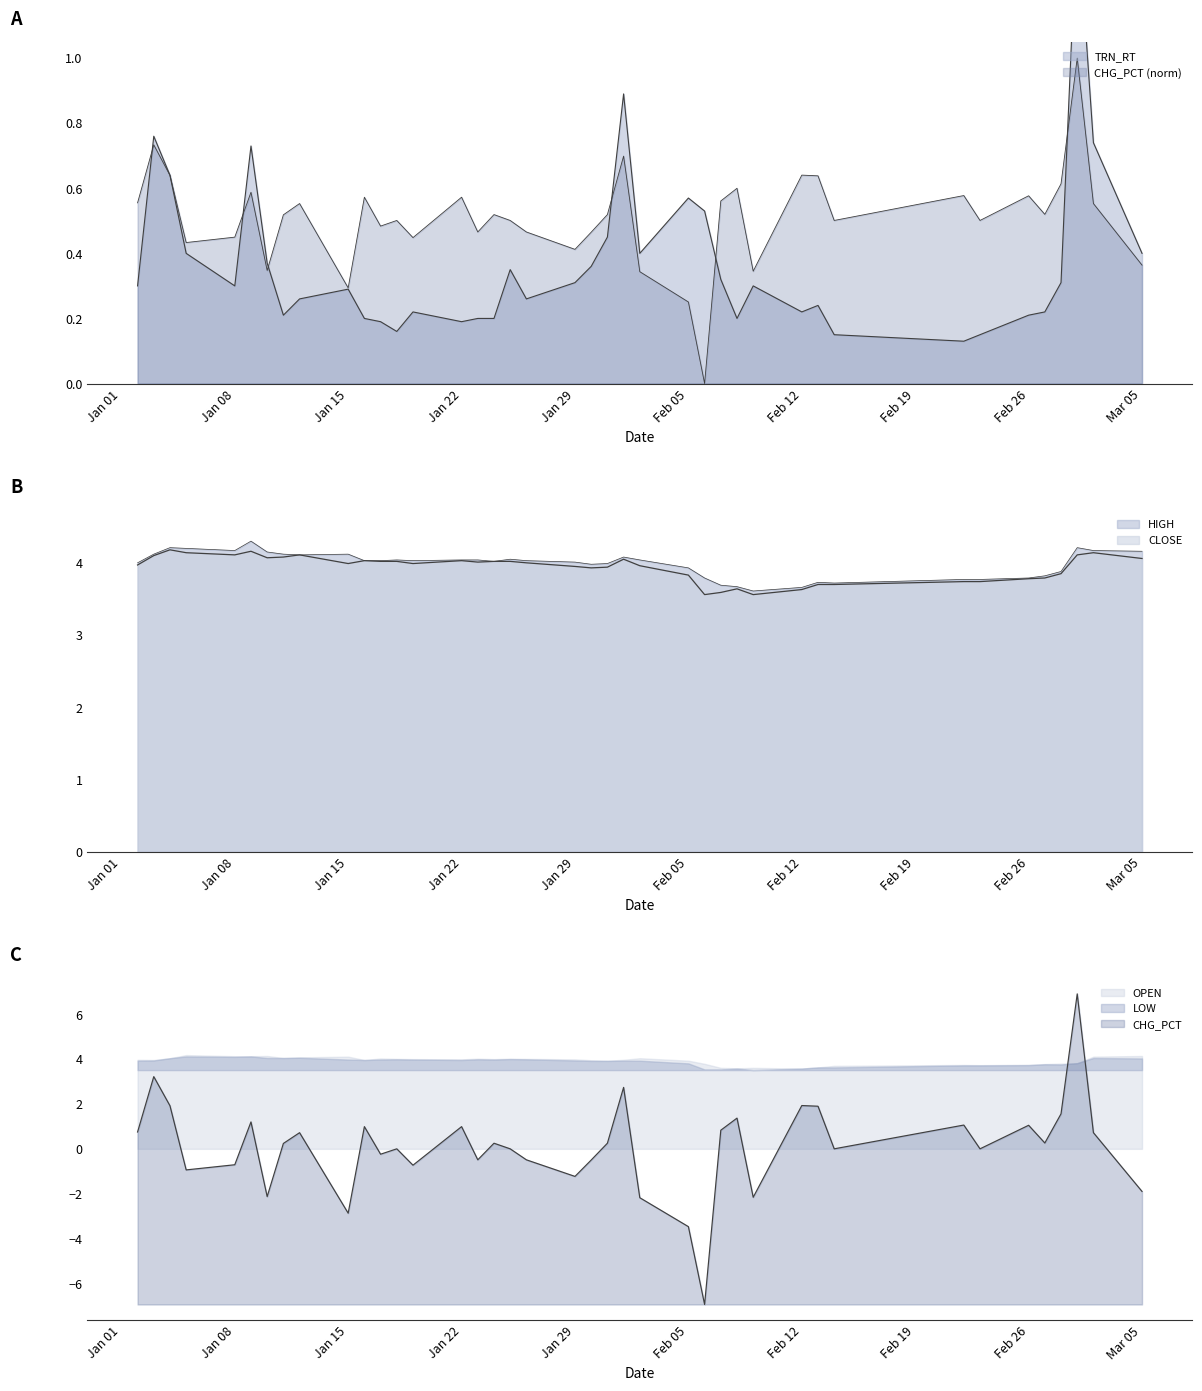

Which label corresponds to the smallest value in the chart?

2018-02-06